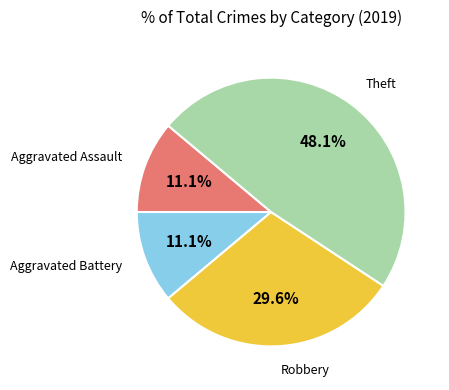

Is there a majority slice in this chart?

No